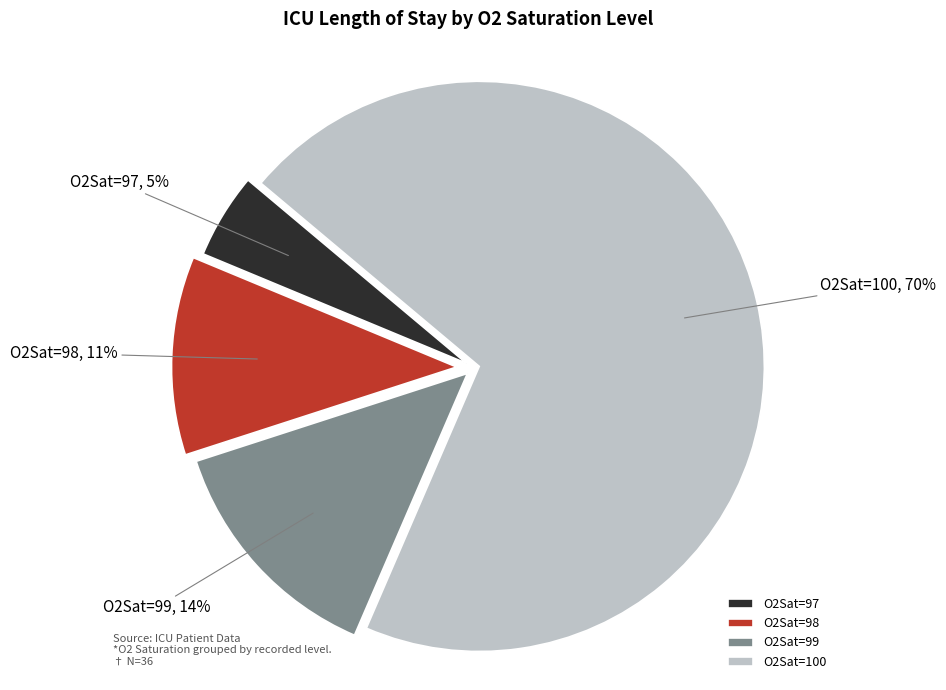

True or false: O2Sat=99 accounts for 1% of the total.

False